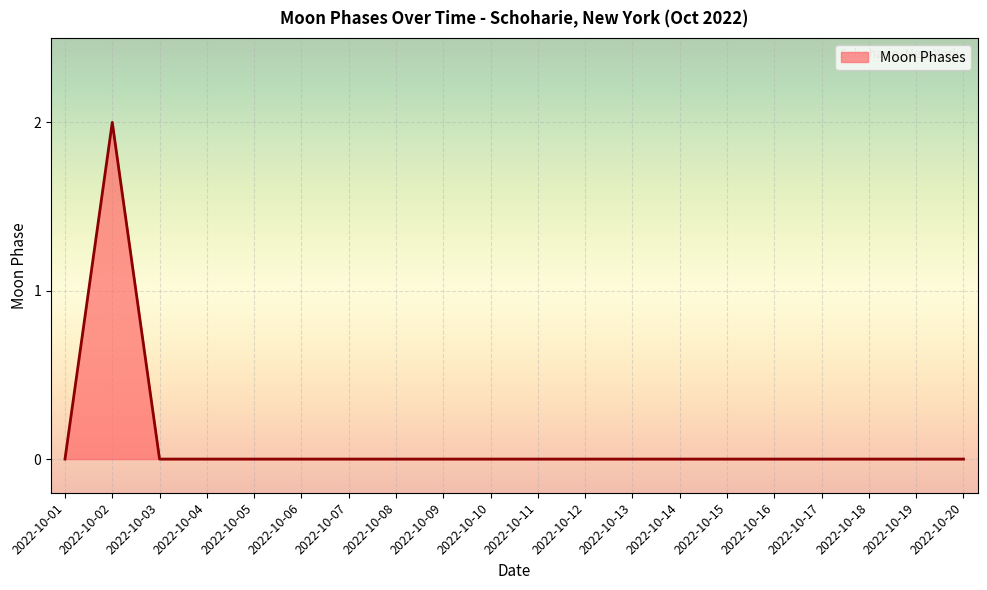

Which category has the highest value across all series?

2022-10-02